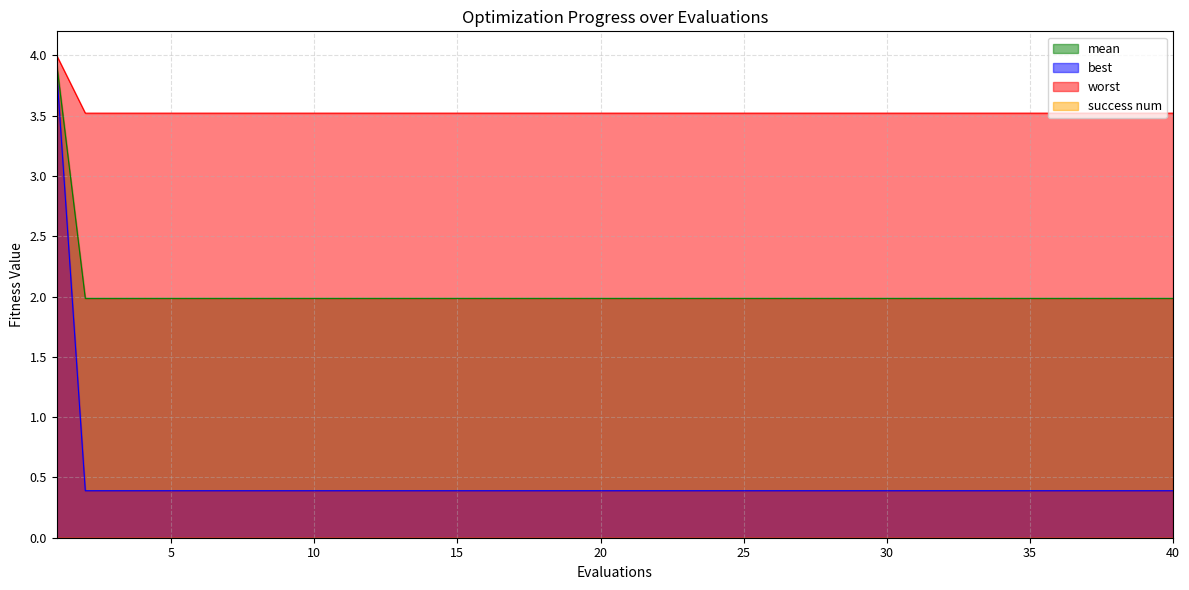

Read the best value at 34.

0.4